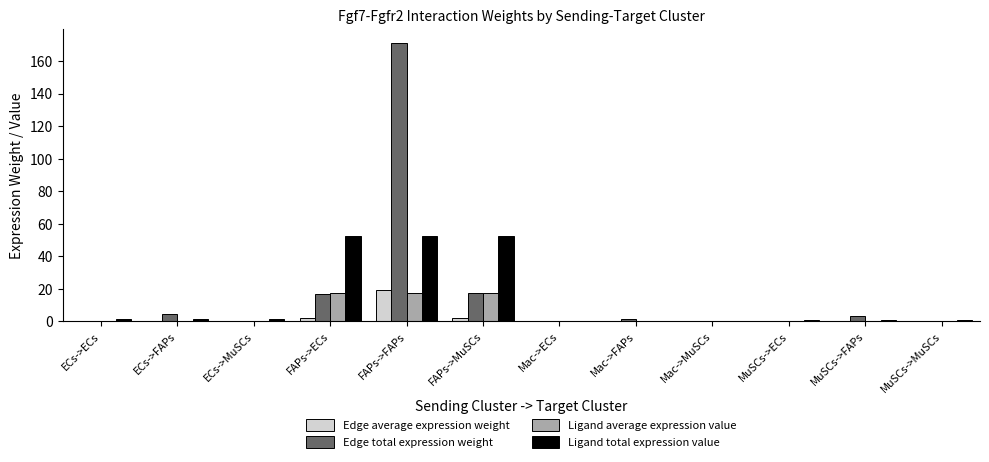

Is it true that Edge total expression weight equals 0.2 at Mac->MuSCs?

True